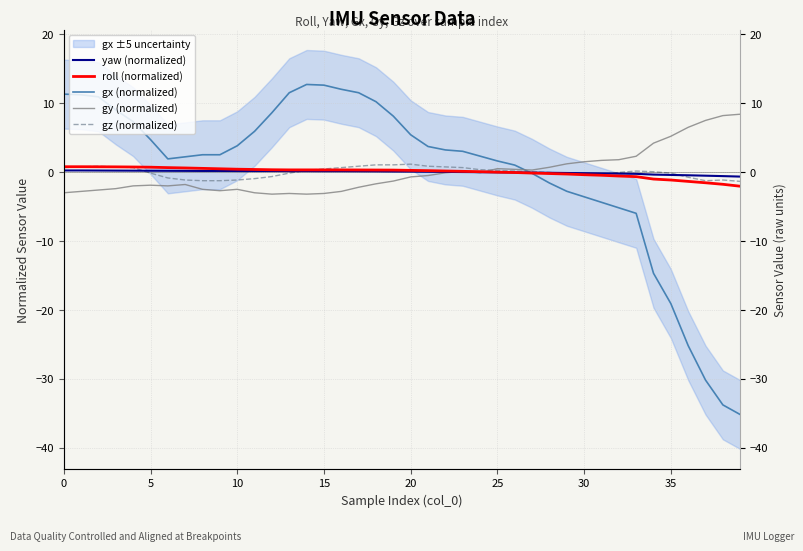

What is the maximum value for gy (normalized)?

8.4